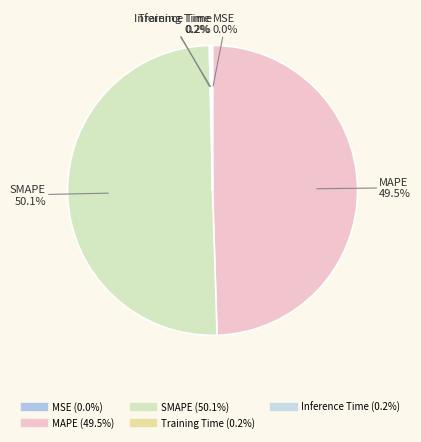

Which slice is the largest?

SMAPE